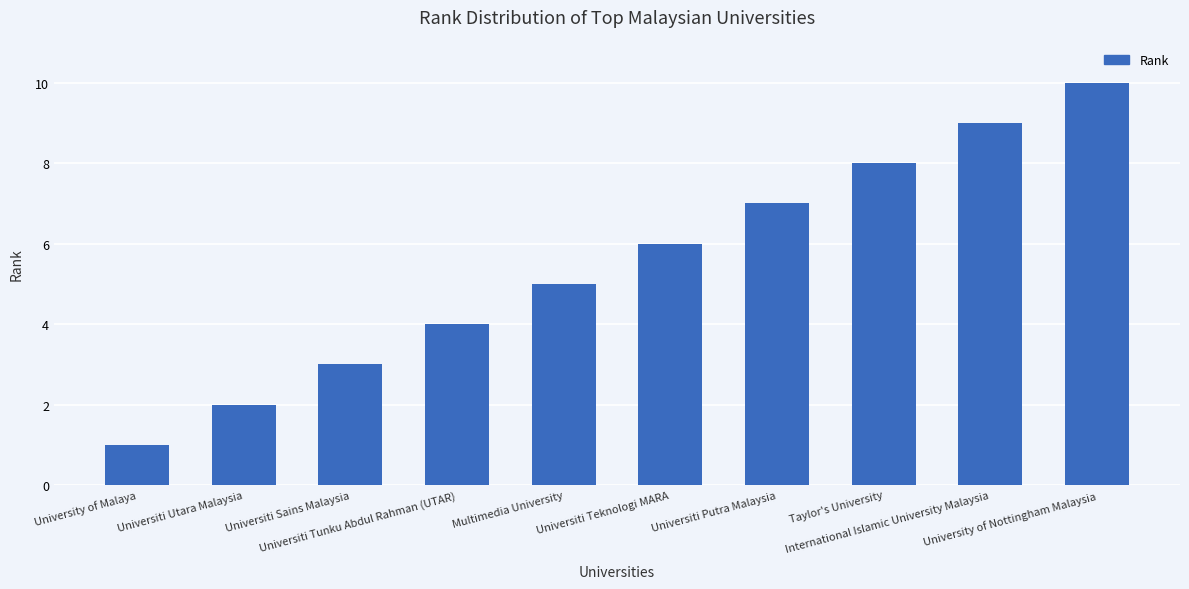

Reading left to right, transcribe all the data shown in this chart.

University of Malaya=1	Universiti Utara Malaysia=2	Universiti Sains Malaysia=3	Universiti Tunku Abdul Rahman (UTAR)=4	Multimedia University=5	Universiti Teknologi MARA=6	Universiti Putra Malaysia=7	Taylor's University=8	International Islamic University Malaysia=9	University of Nottingham Malaysia=10